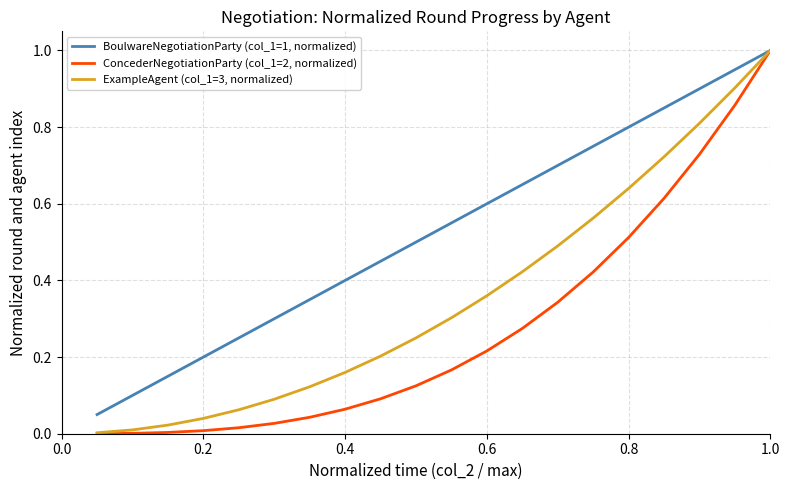

Rank the series by their average value, from lowest to highest.

ConcederNegotiationParty (col_1=2, normalized), ExampleAgent (col_1=3, normalized), BoulwareNegotiationParty (col_1=1, normalized)